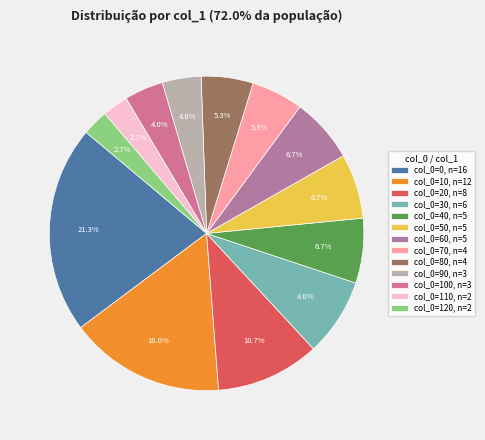

Count the number of slices in the pie.

13